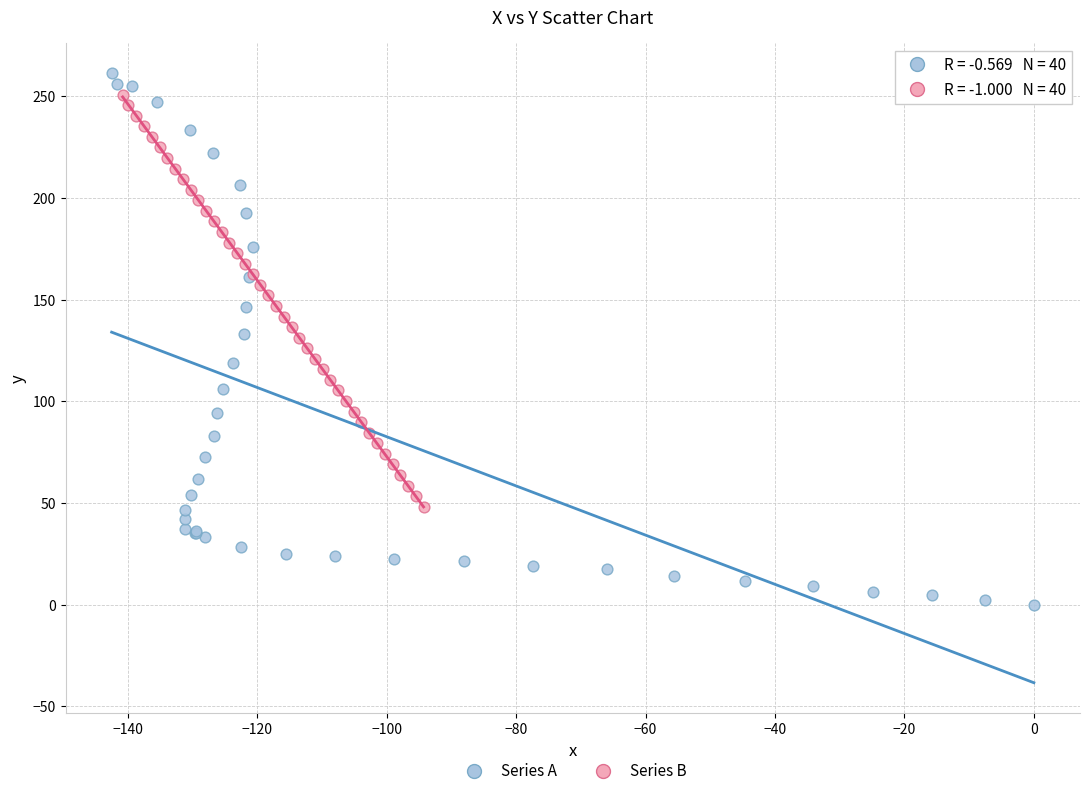

Which series has the largest Y range (max minus min)?

Series A